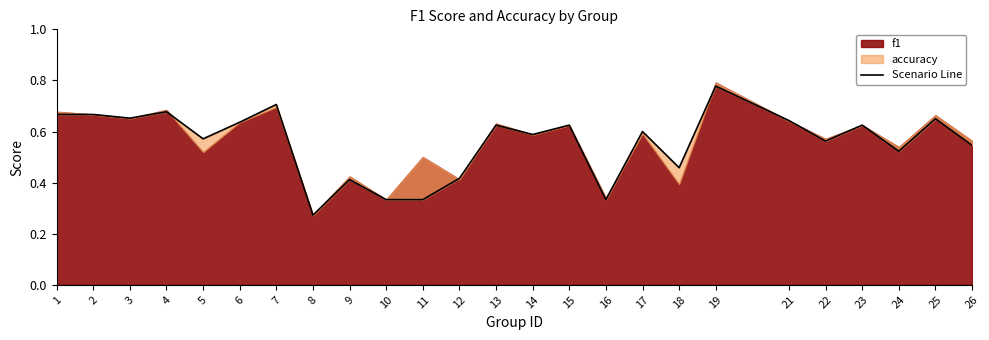

The value at 21 is 1.0. True or false?

False